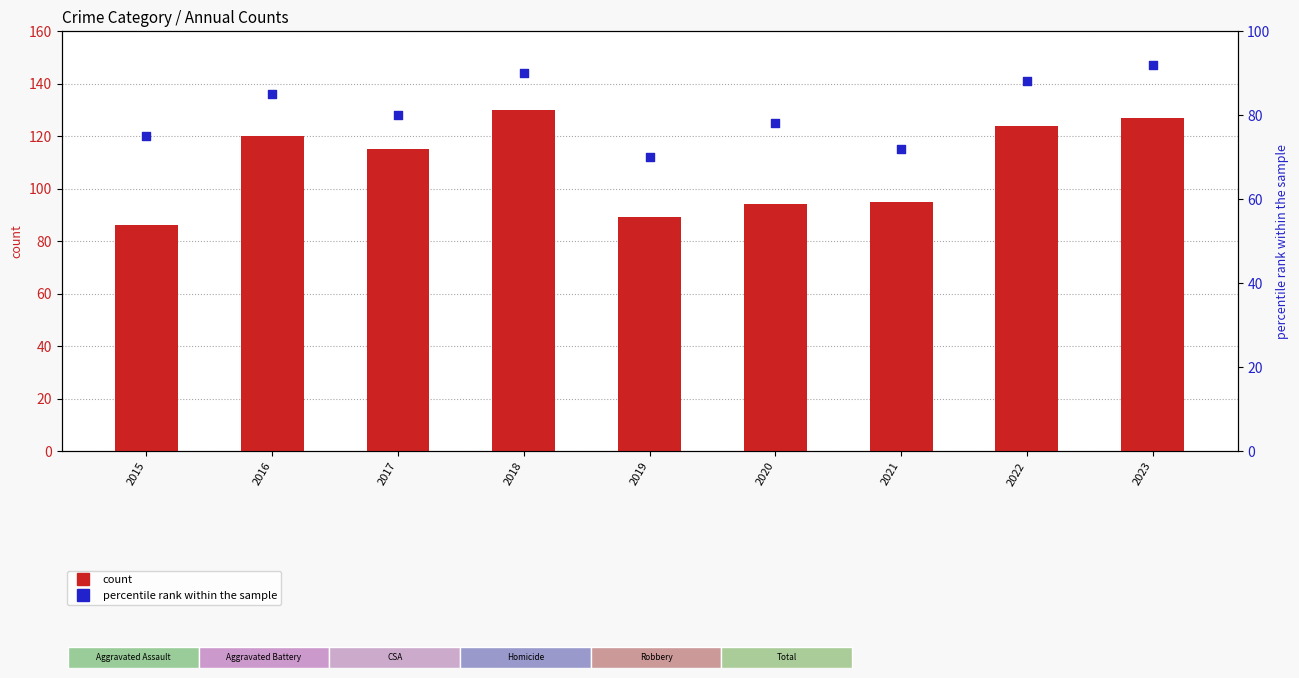

At how many categories does at least one series exceed 75?

9